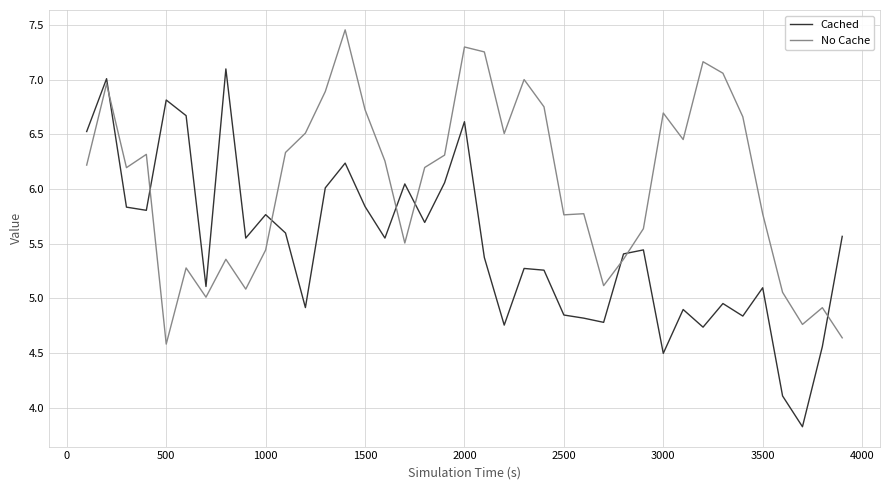

Rank the series by their average value, from highest to lowest.

No Cache, Cached